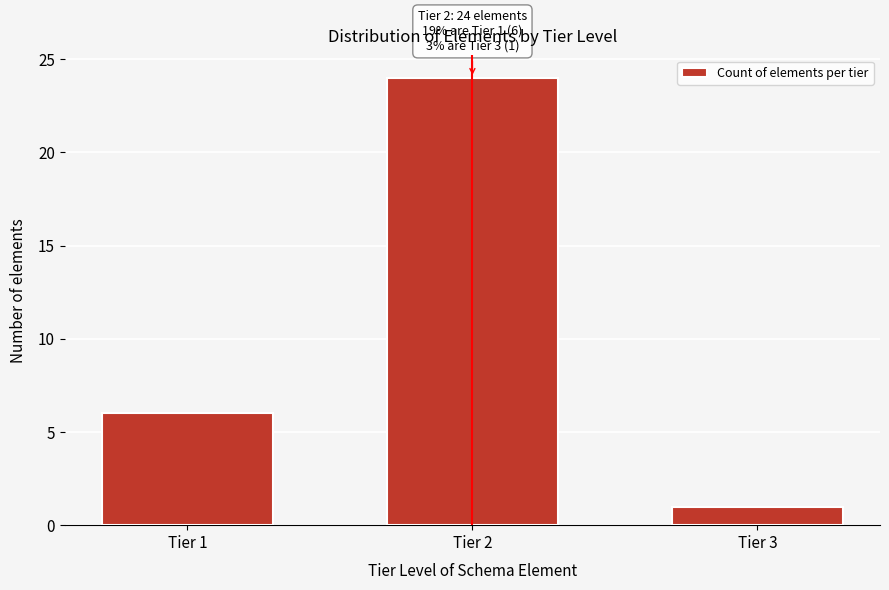

Reading right to left, extract all data points from this chart.

1	24	6